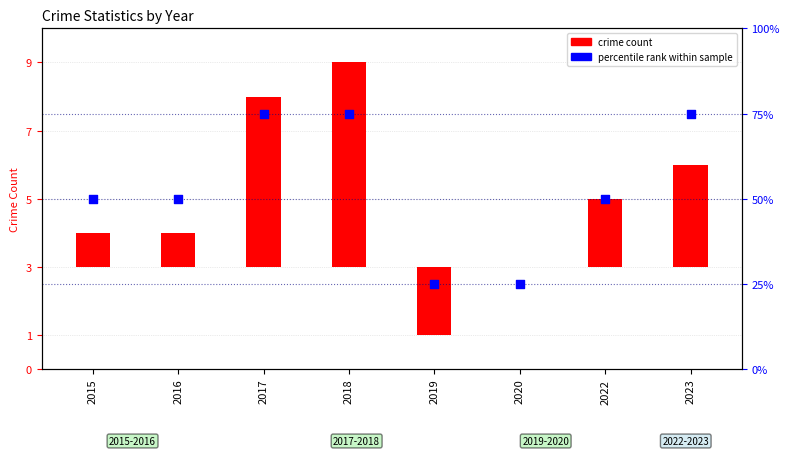

Between 2015 and 2019, which is larger?

2015